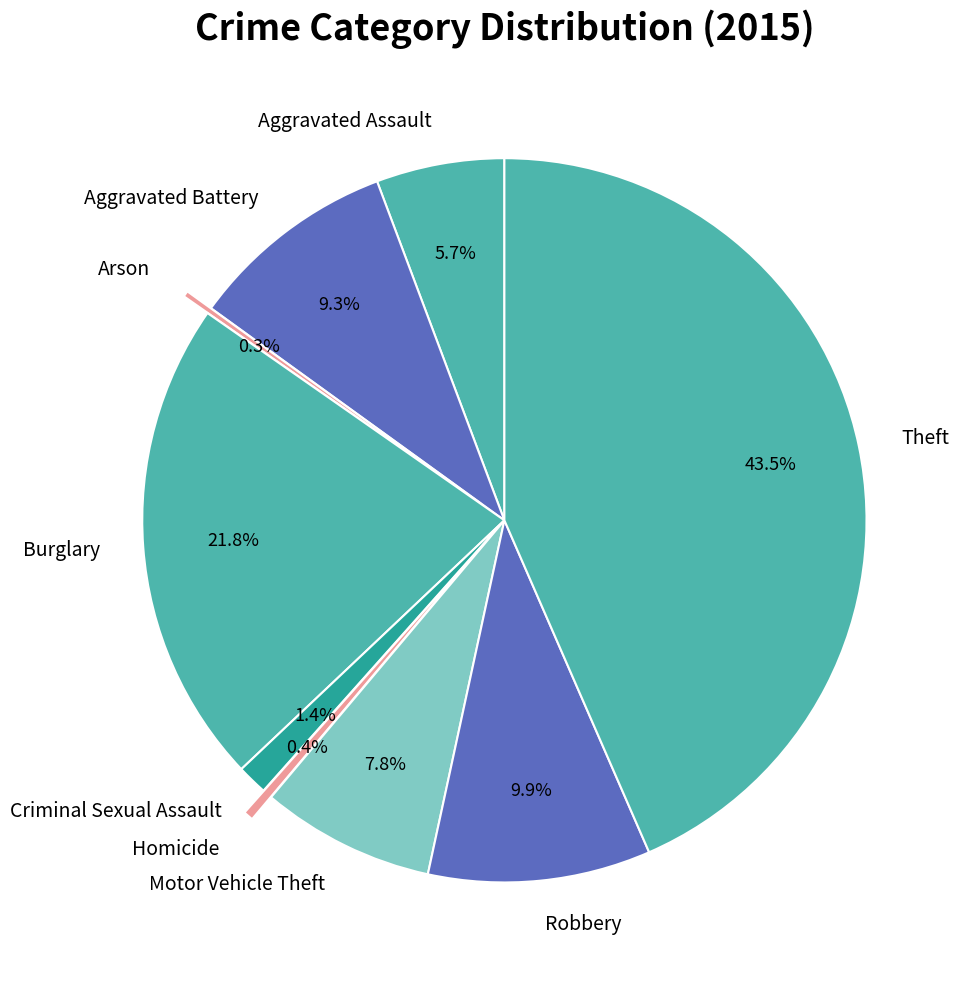

To the nearest percent, what is the difference between the largest and smallest slice percentages?

43%